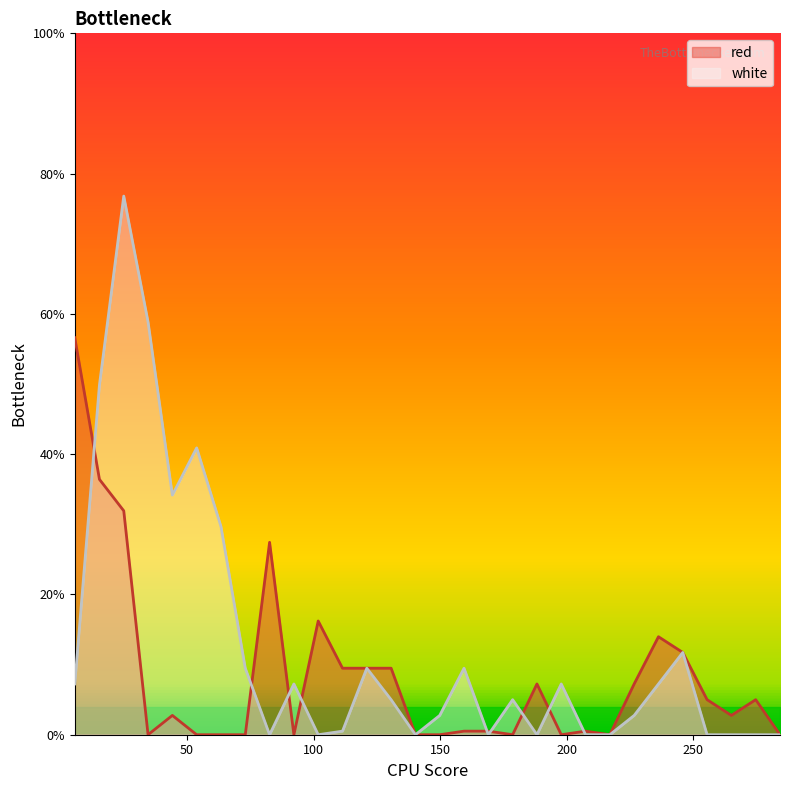

At how many categories does at least one series exceed 33?

6